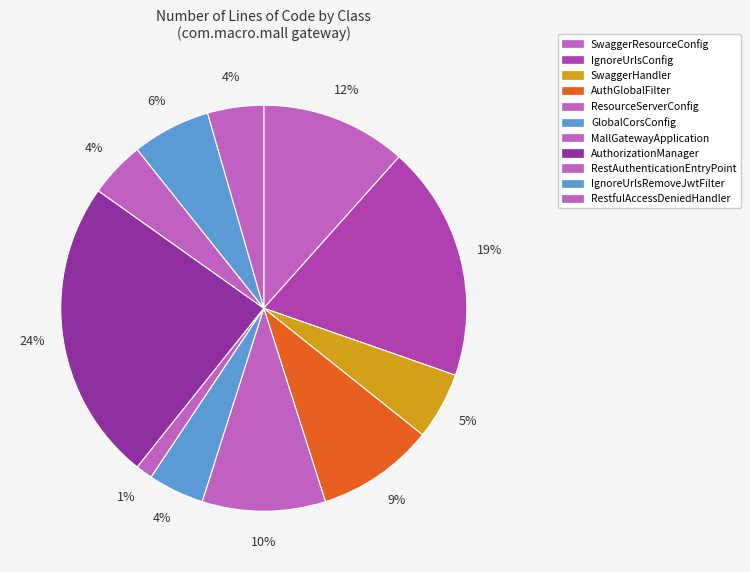

How many segments does this pie chart have?

11